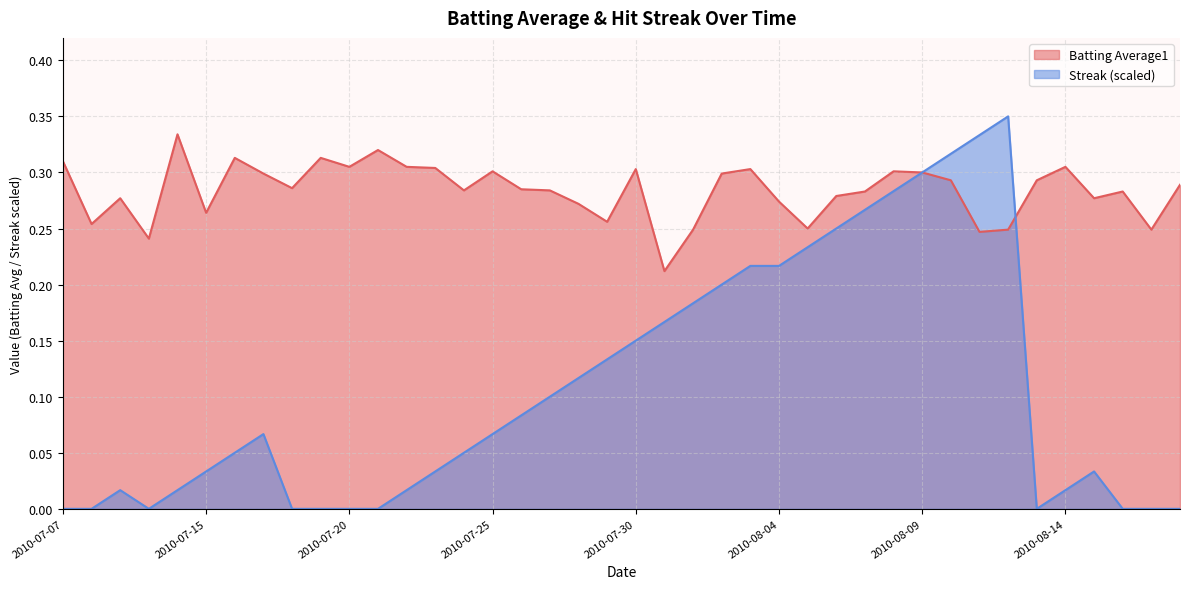

What is the spread (max minus min) of values at 2010-07-07?

0.3